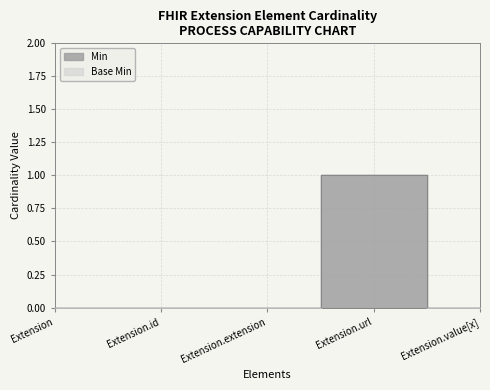

The Base Min series shows 1 at Extension.url. True or false?

False